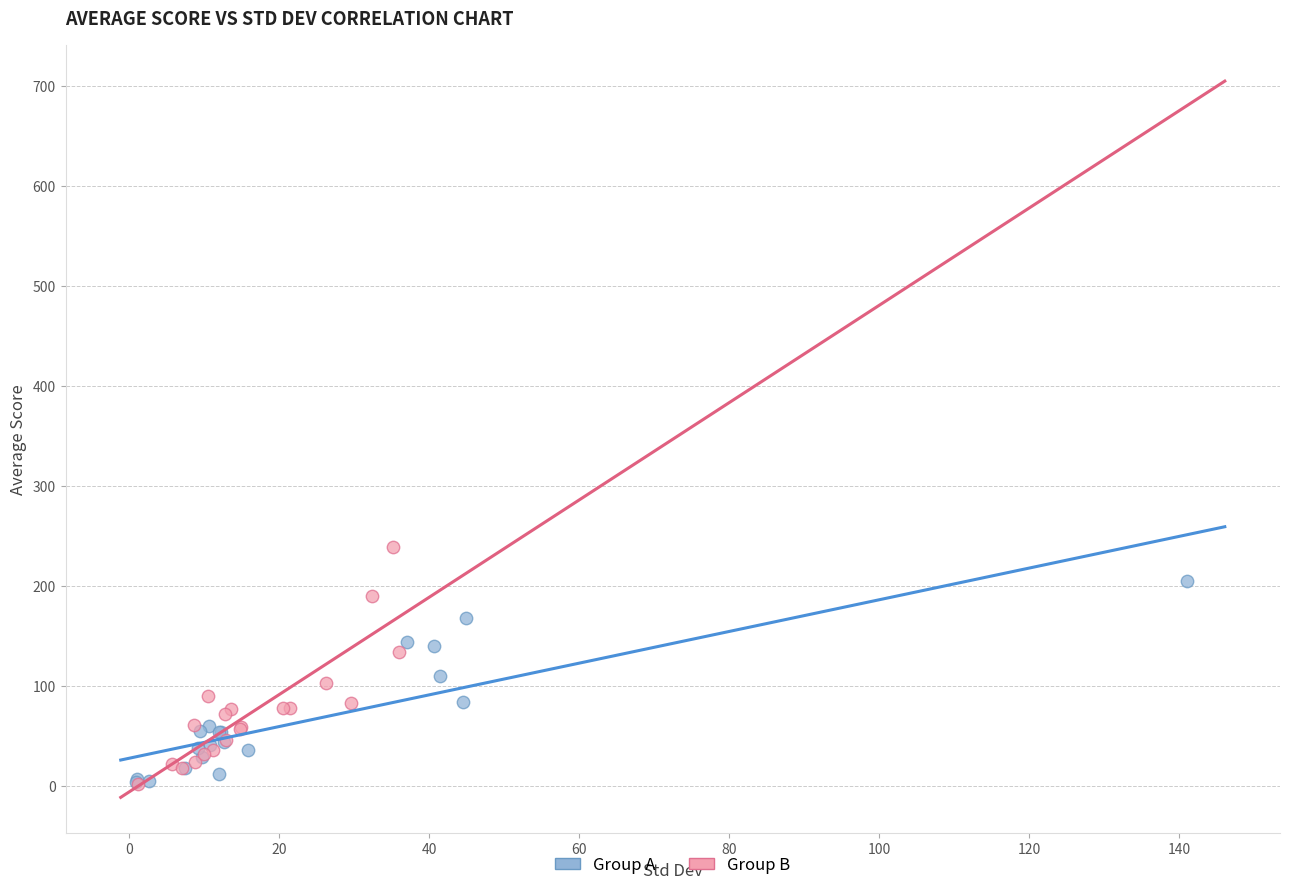

What are all the series names shown in the legend?

Group A, Group B